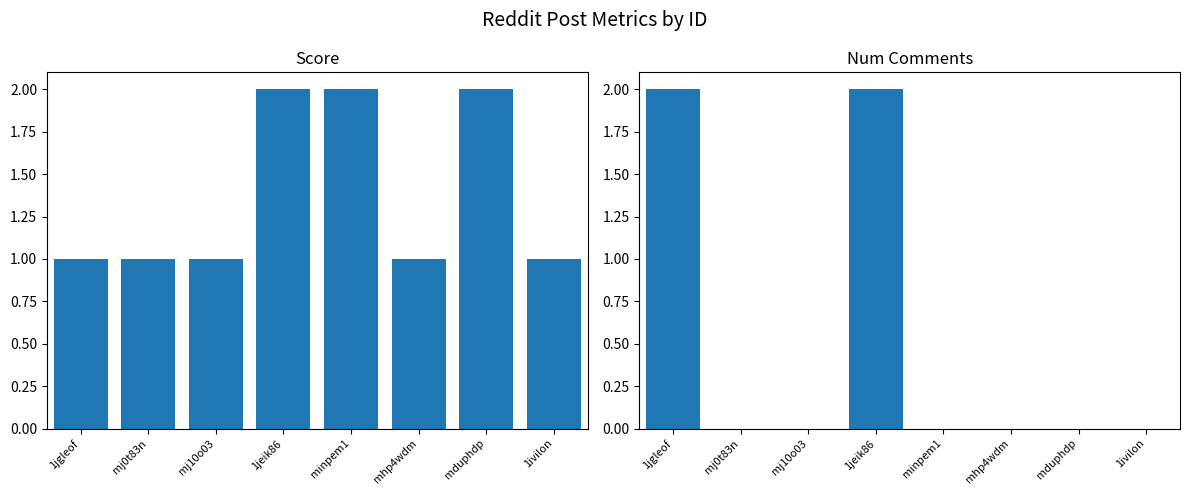

Which series has the widest spread of values?

num_comments